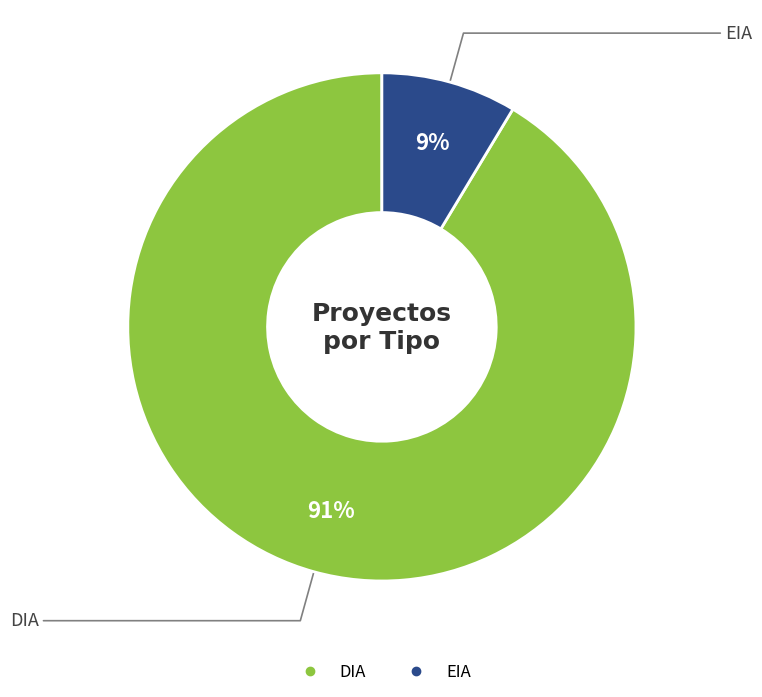

Count the number of slices in the pie.

2